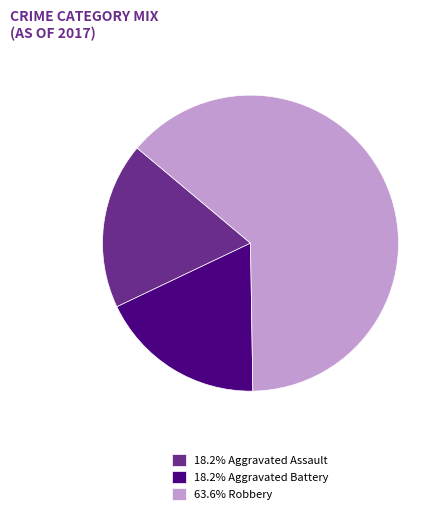

Does 18.2% Aggravated Assault represent more than half of the total?

No